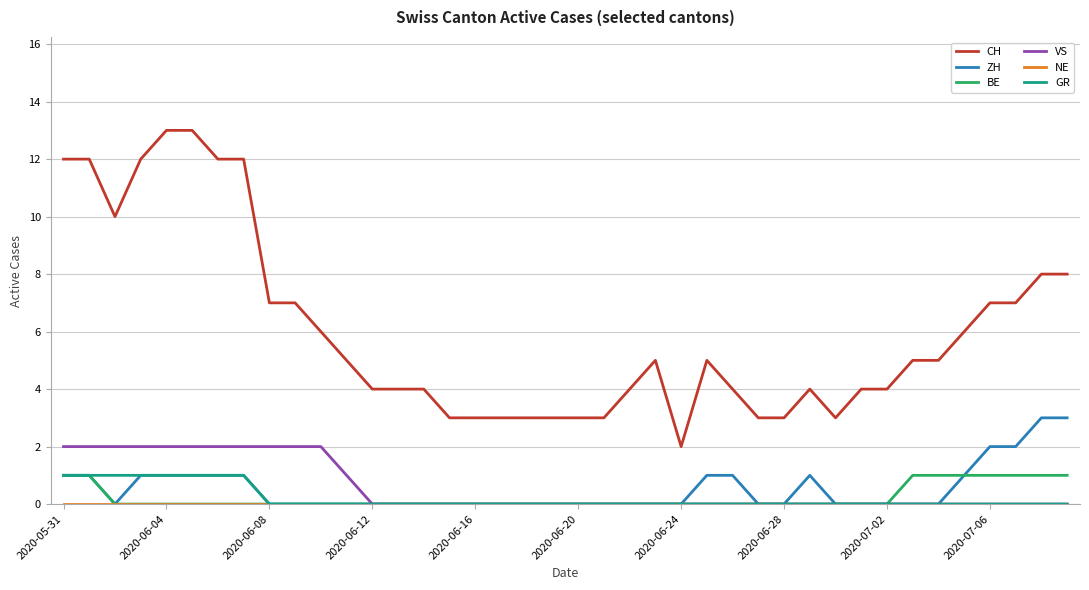

Which series has the largest range (max minus min)?

CH